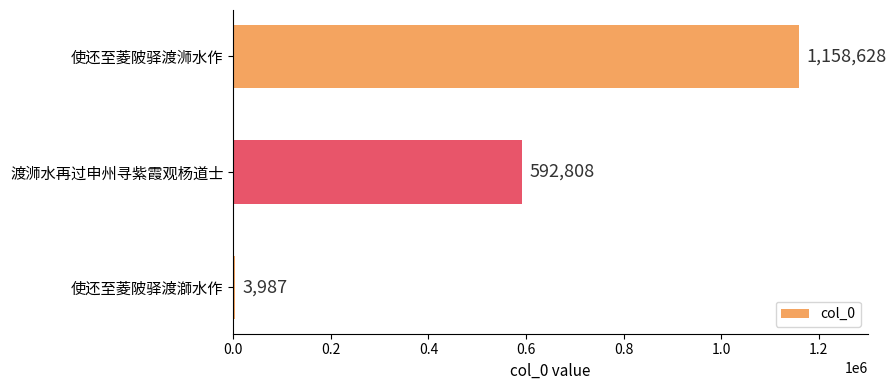

Approximately how many times larger is the value at 使还至菱陂驿渡浉水作 compared to 渡浉水再过申州寻紫霞观杨道士?

2.0